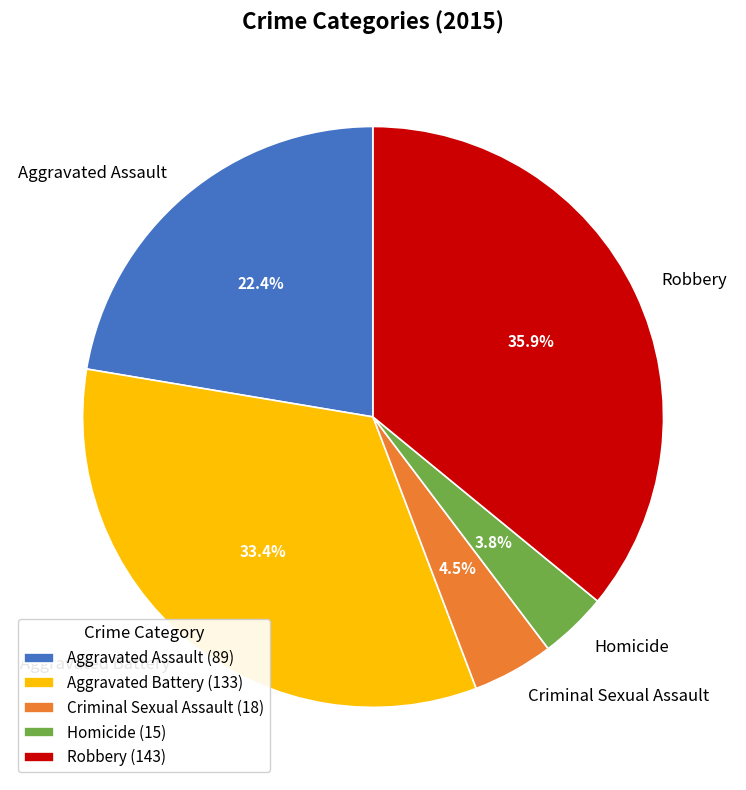

Does any single category account for the majority?

No